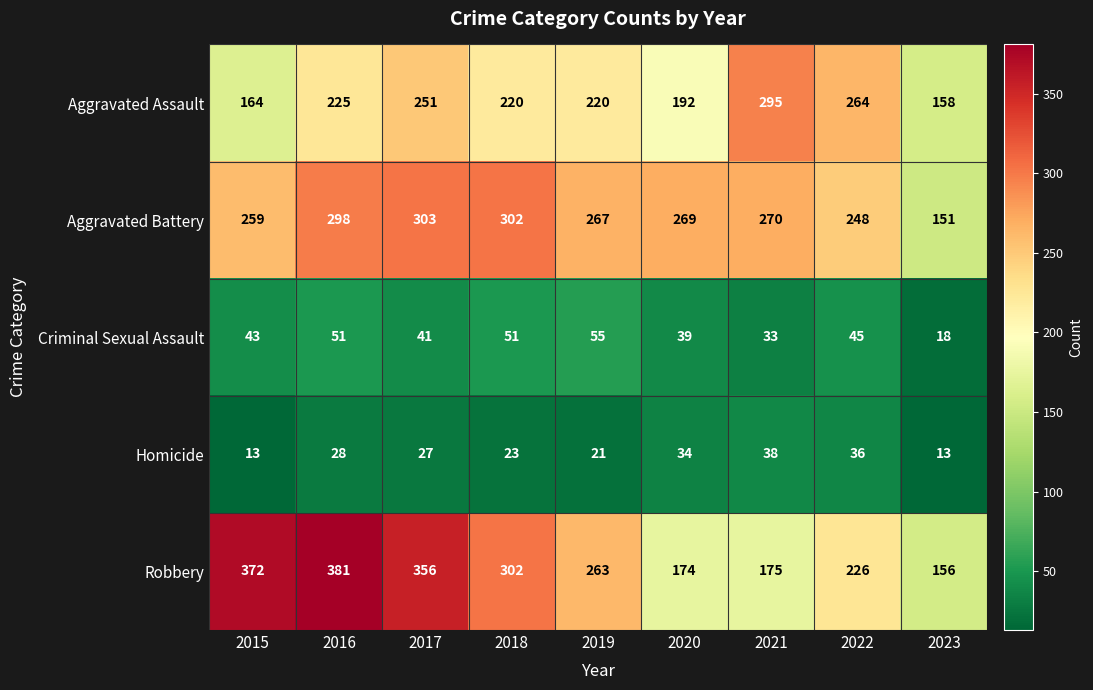

Rank the series at 2019 from highest to lowest value.

Aggravated Battery, Robbery, Aggravated Assault, Criminal Sexual Assault, Homicide